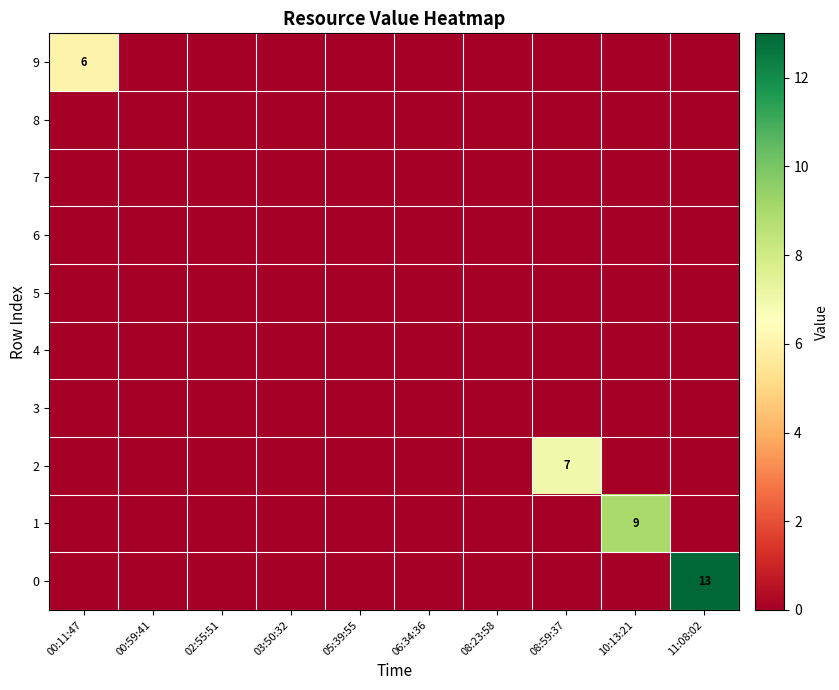

The 3 series shows 0 at 06:34:36. True or false?

True